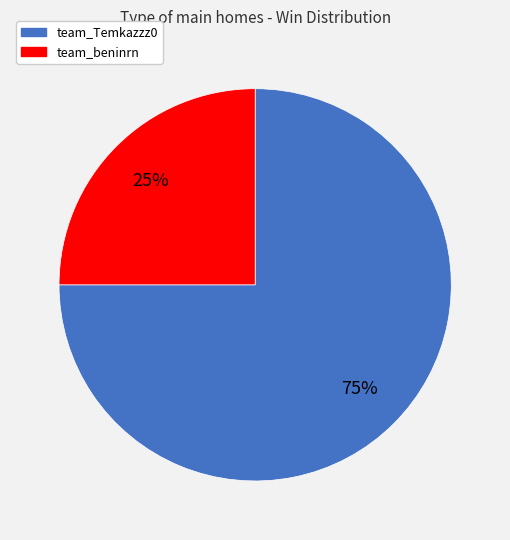

Approximately how many times larger is the value at team_beninrn compared to team_Temkazzz0?

0.3